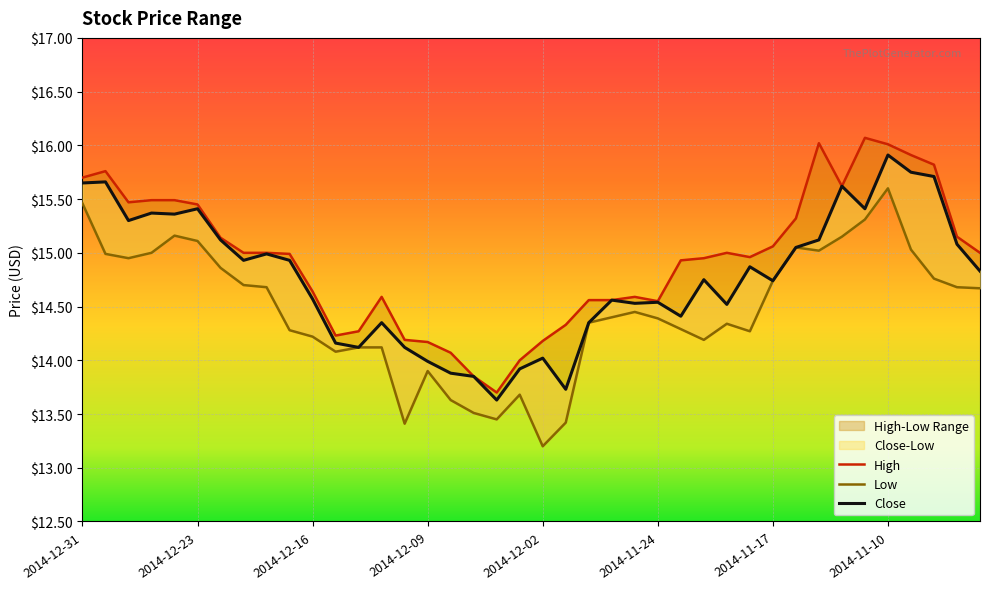

What is the sum of all Low values?

578.6